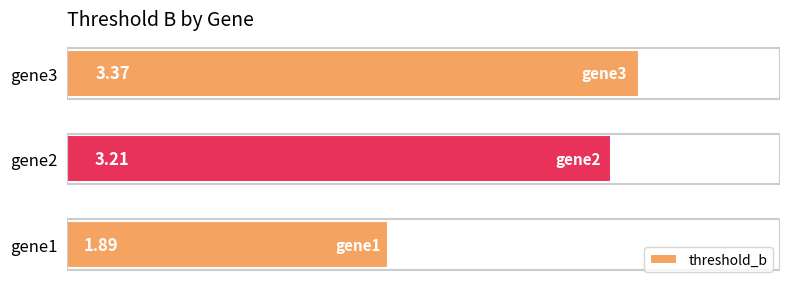

Between gene2 and gene3, which is larger?

gene3